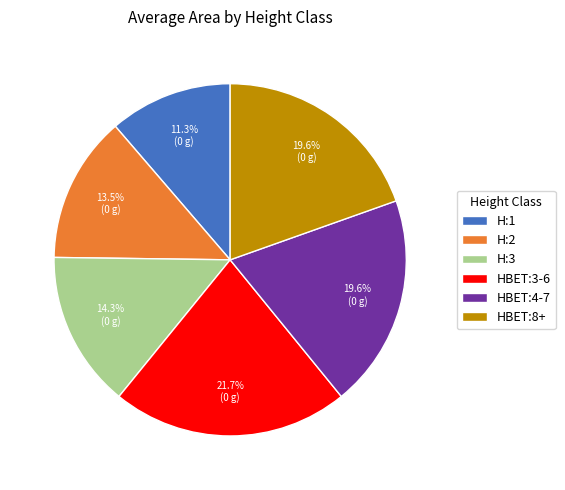

Is it true that HBET:3-6 is 22% of the pie?

True